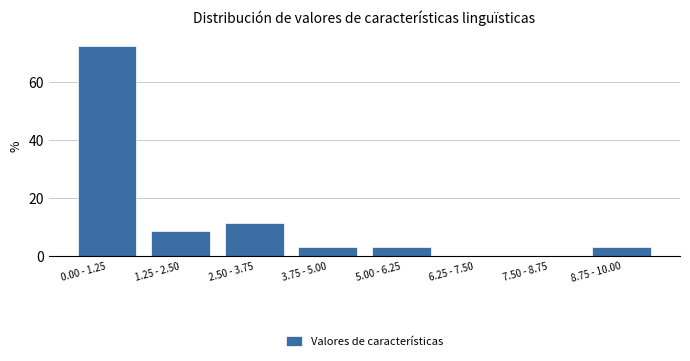

Reading left to right, transcribe all the data shown in this chart.

0.00 - 1.25=72.2	1.25 - 2.50=8.3	2.50 - 3.75=11.1	3.75 - 5.00=2.8	5.00 - 6.25=2.8	6.25 - 7.50=0.0	7.50 - 8.75=0.0	8.75 - 10.00=2.8